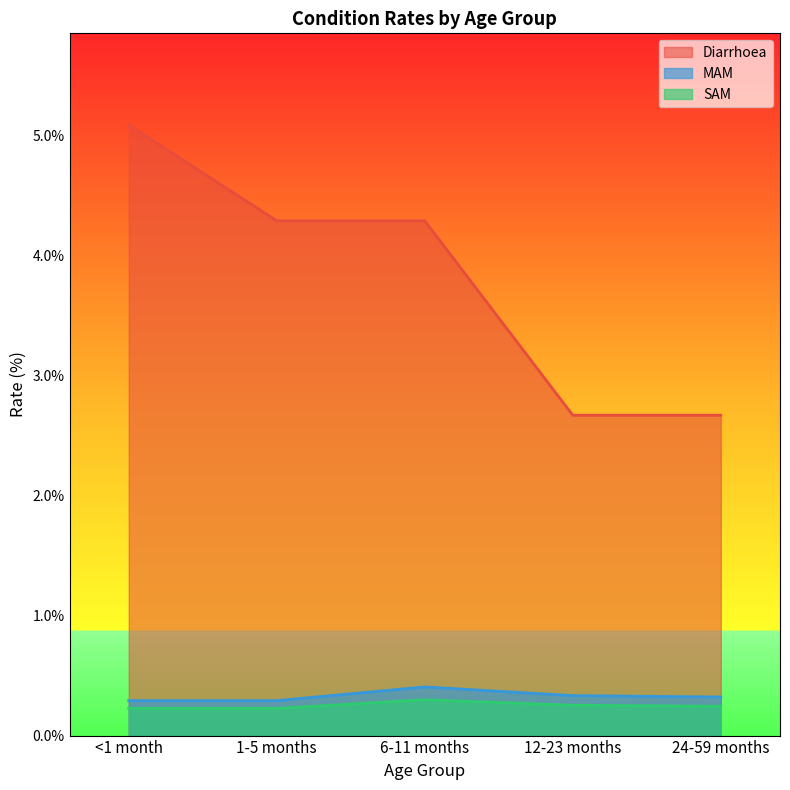

What is the difference between the highest and lowest values at 12-23 months?

2.4